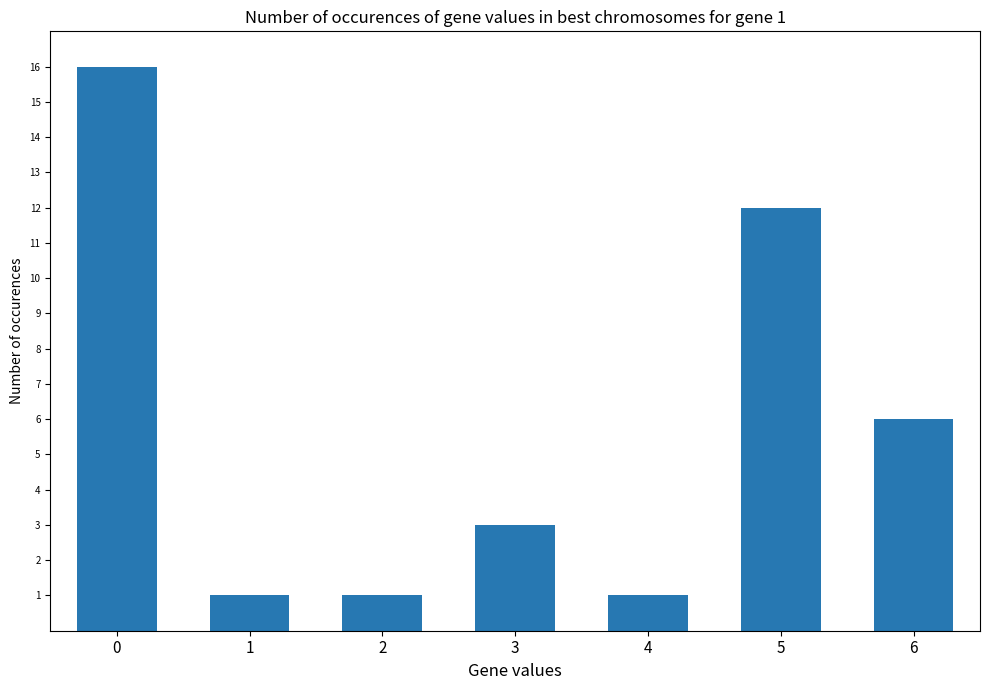

What is the ratio of the value at 2 to the value at 0?

0.1